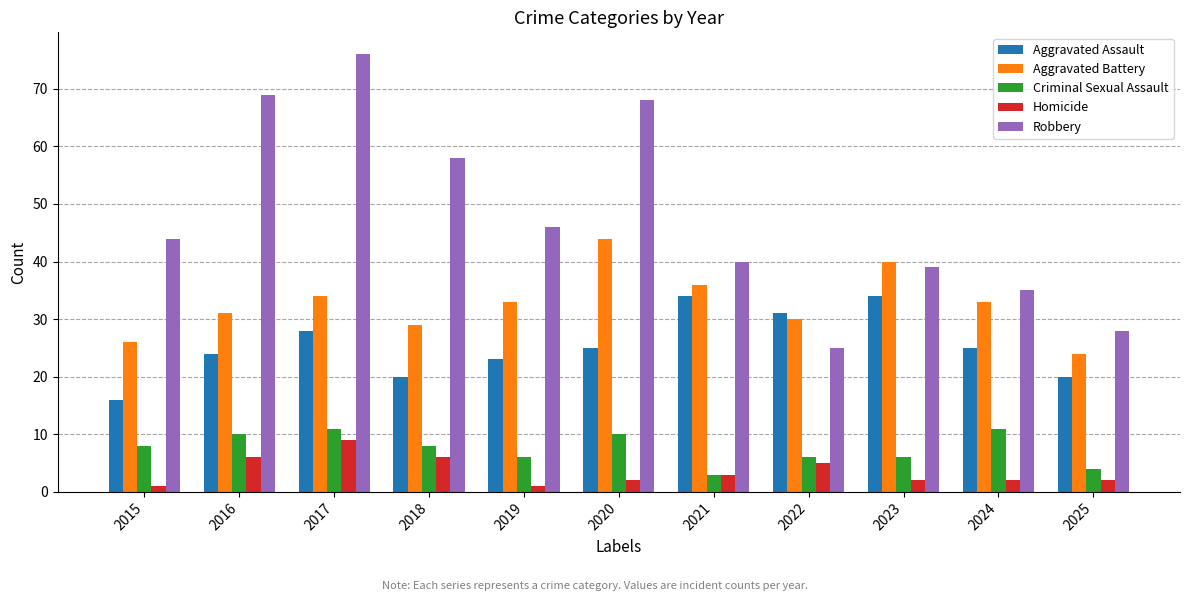

What is the sum of the Homicide values at 2023 and 2021?

5